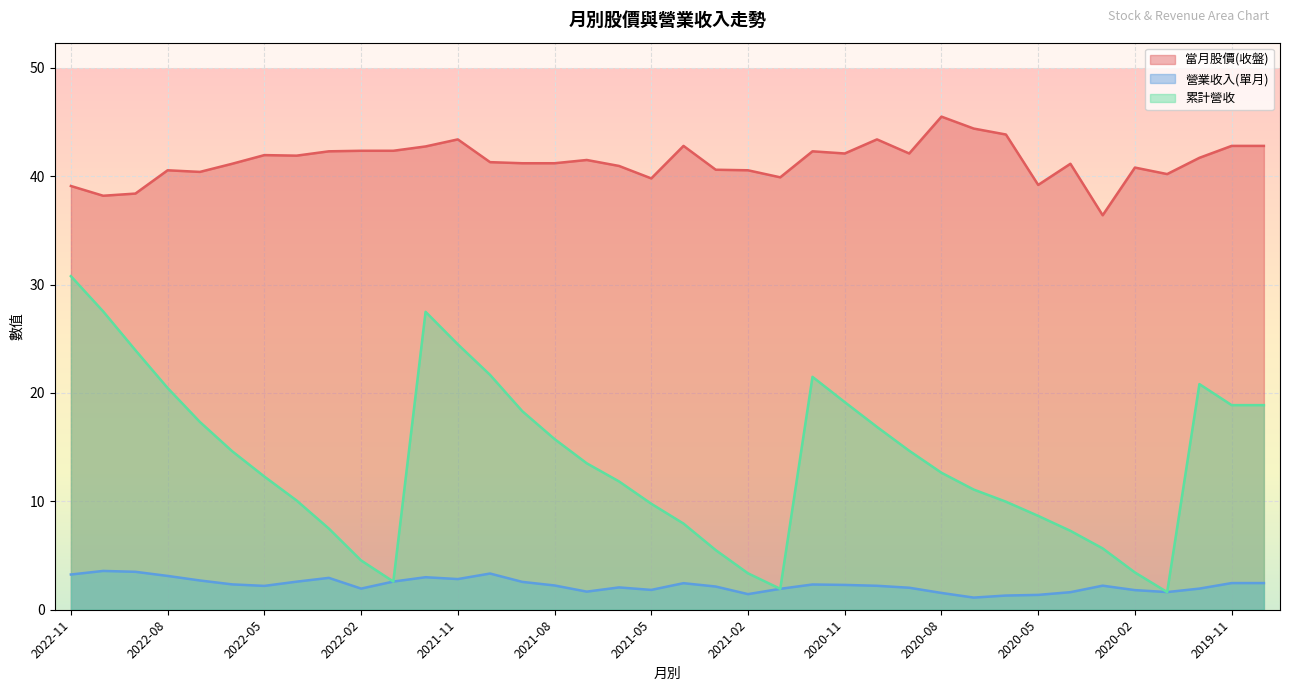

Does the chart display data point markers on the line(s)?

No